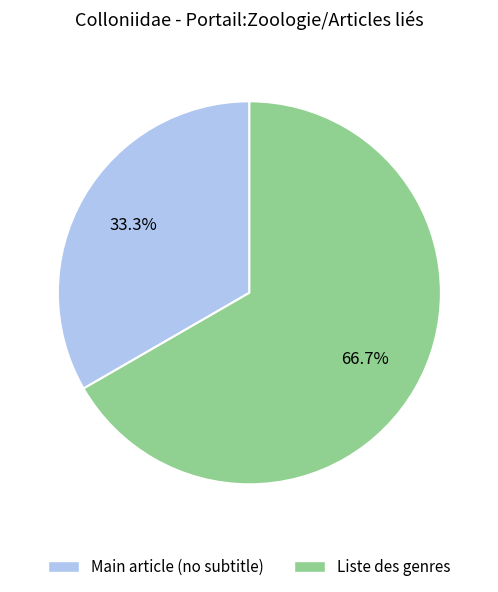

What portion of the pie excludes Liste des genres?

33.3%